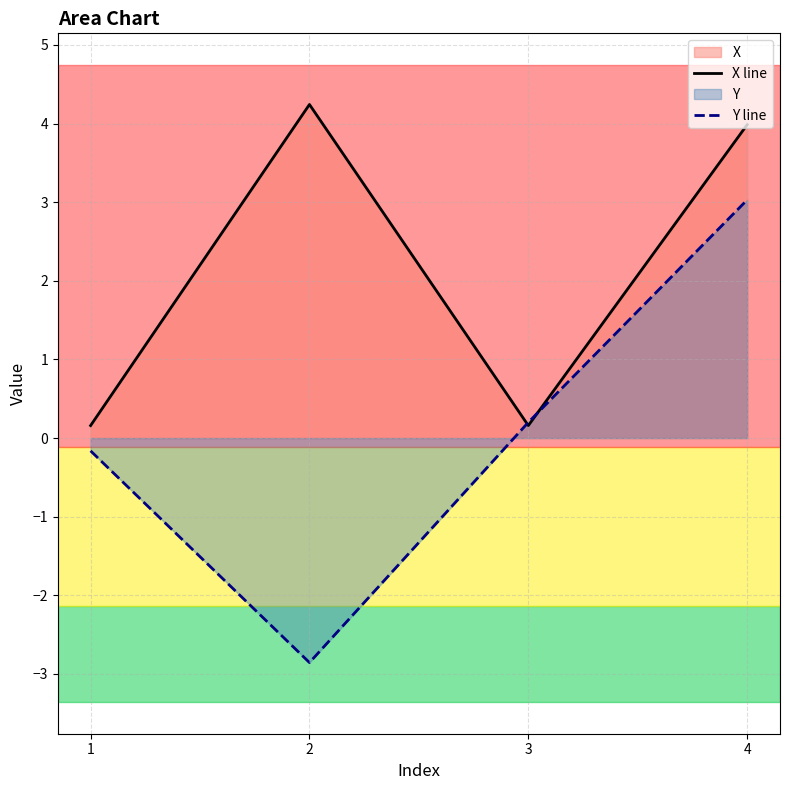

What is the greatest value displayed?

4.2